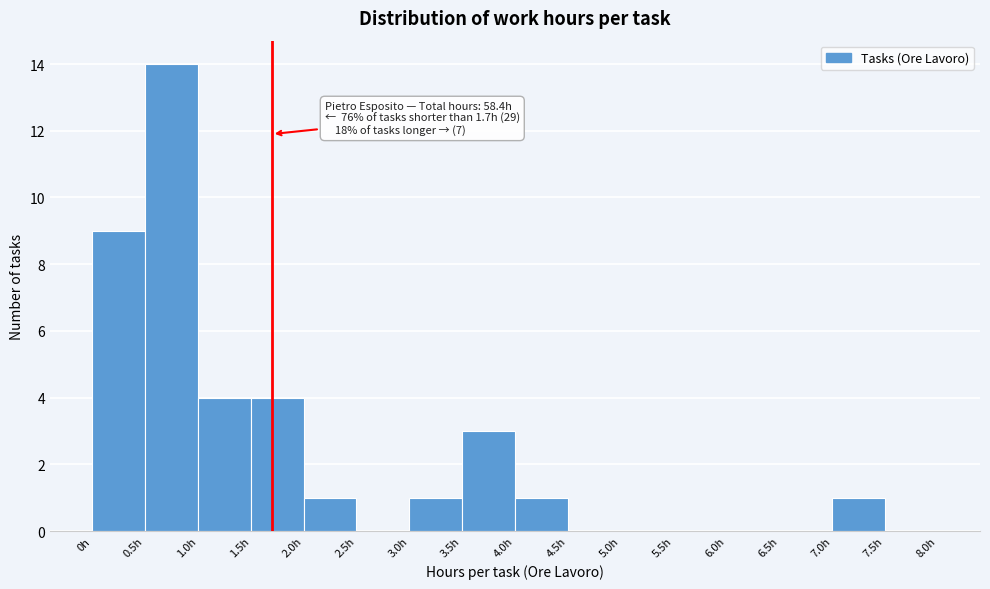

Over which range of the x-axis is the bar tallest?

0.5 to 1.0